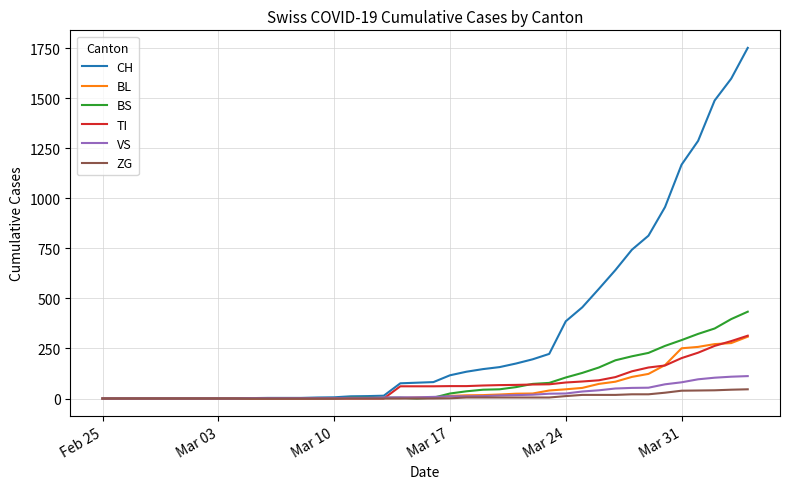

Which series has the largest range (max minus min)?

CH